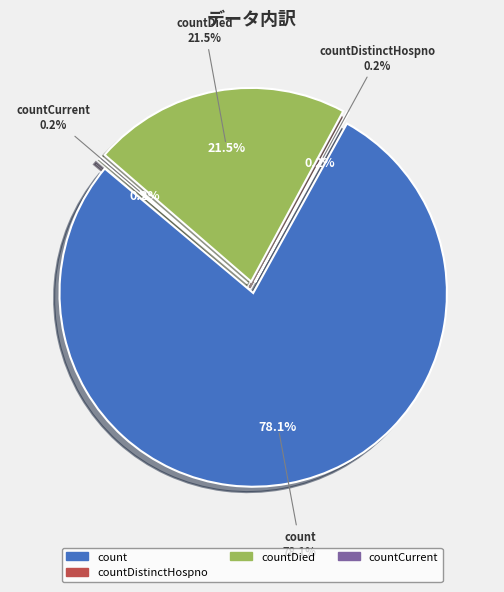

Is it true that countCurrent is 0% of the pie?

True